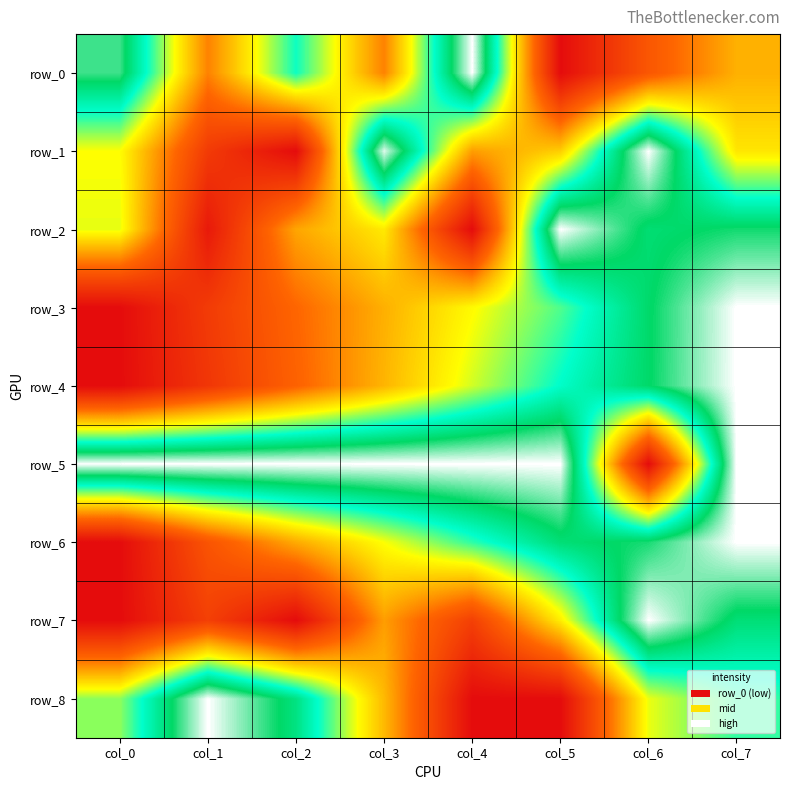

Rank the series by their maximum value, from highest to lowest.

row_0, row_1, row_2, row_3, row_4, row_5, row_6, row_7, row_8